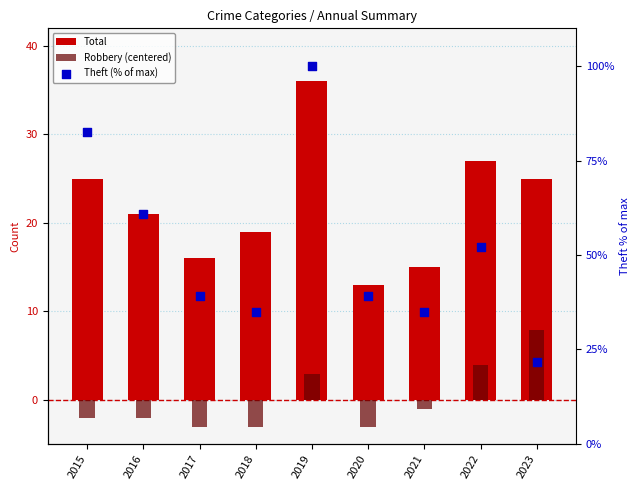

What are all the series names shown in the legend?

Total, Robbery (centered), Theft (% of max)